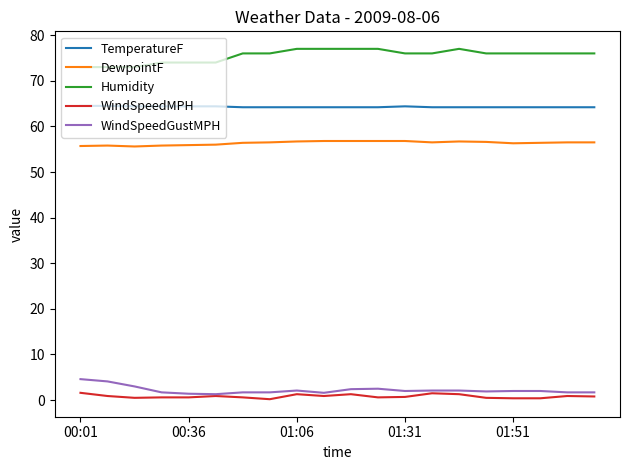

True or false: DewpointF and TemperatureF cross at least once.

False